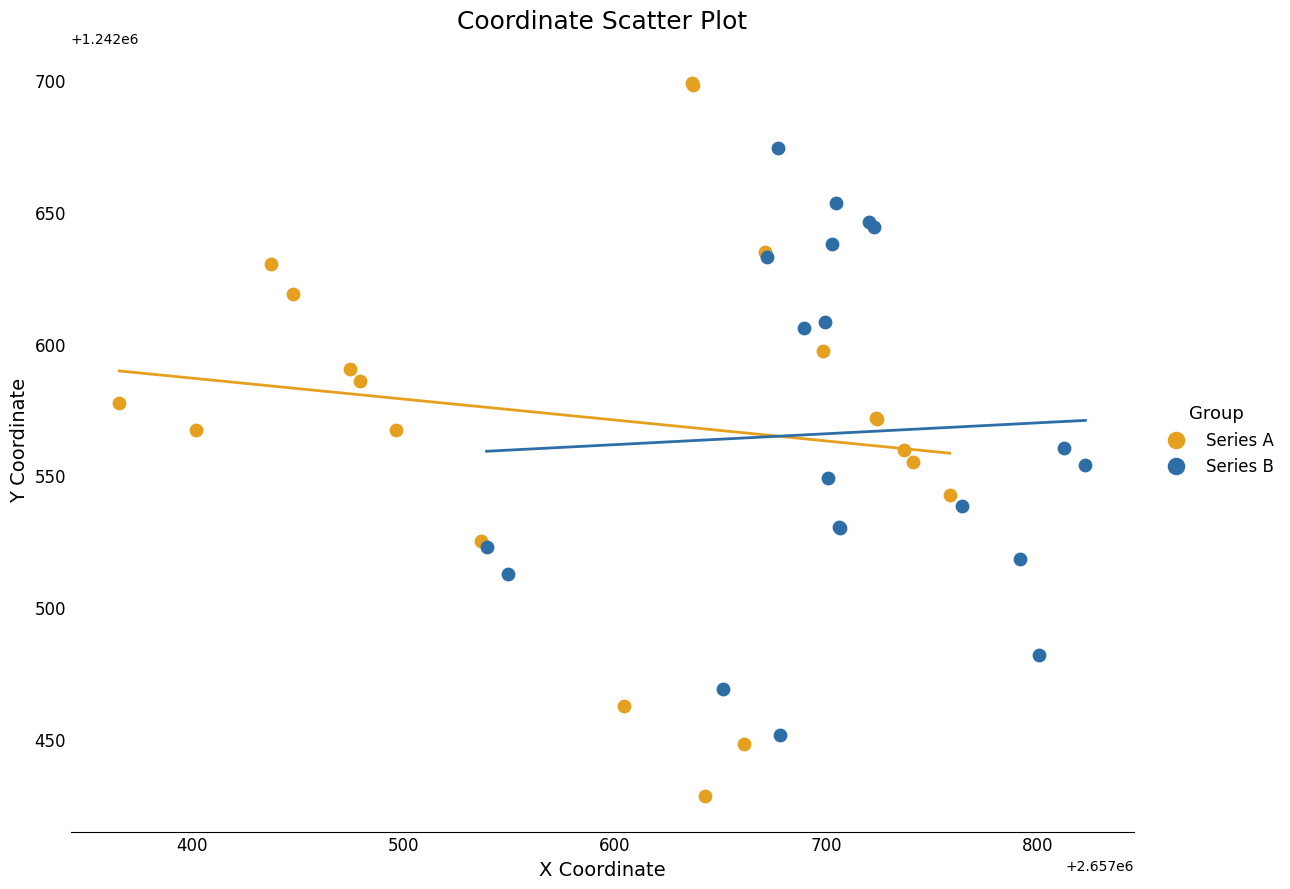

Which series has the widest spread of Y values?

Series A